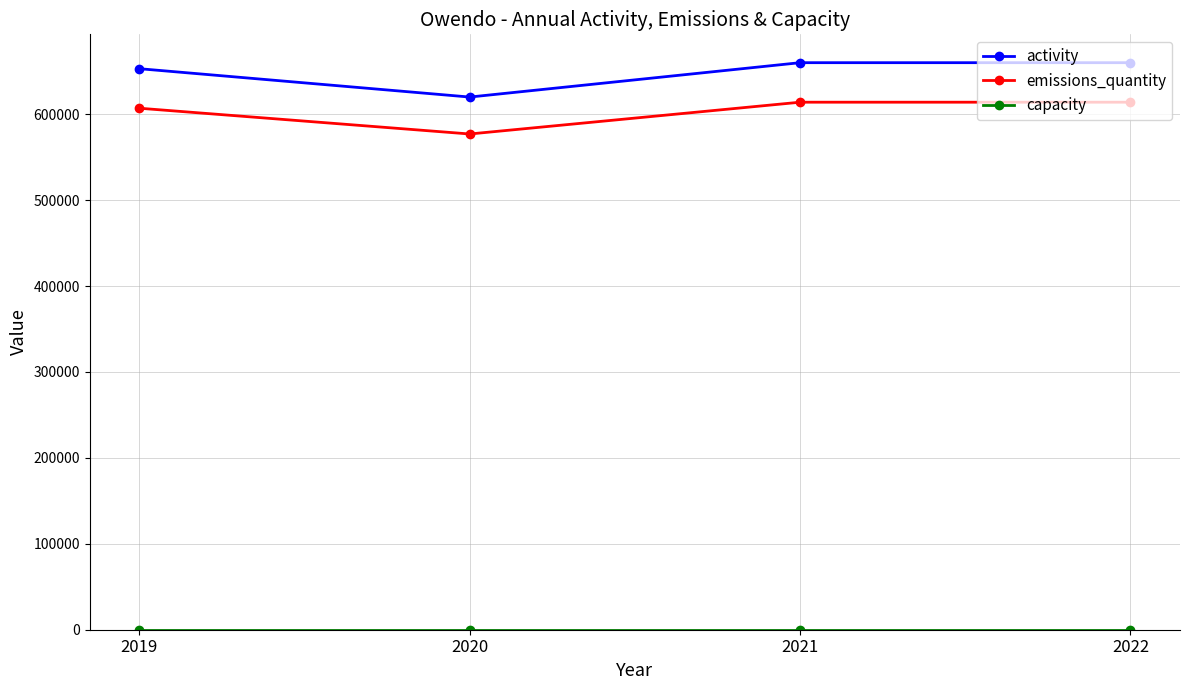

True or false: emissions_quantity and activity intersect in this chart.

False